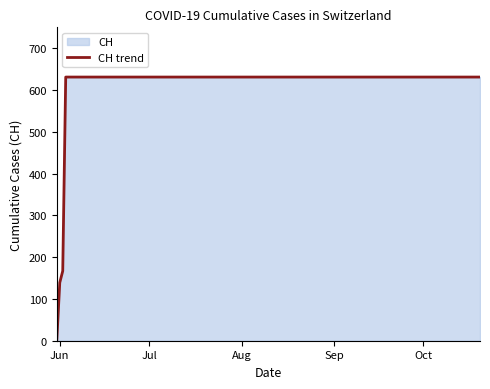

How many categories are shown in the chart?

19